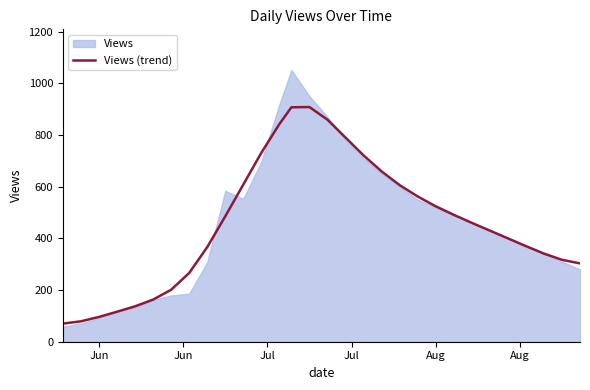

What is the maximum value for Views (trend)?

908